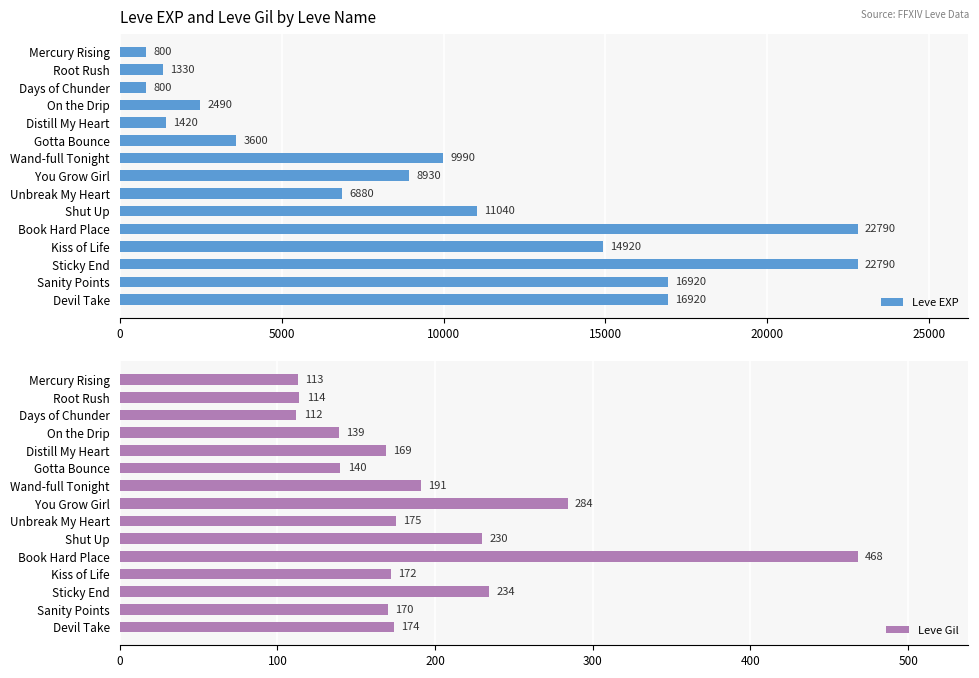

What is the sum of all Leve EXP values?

141620